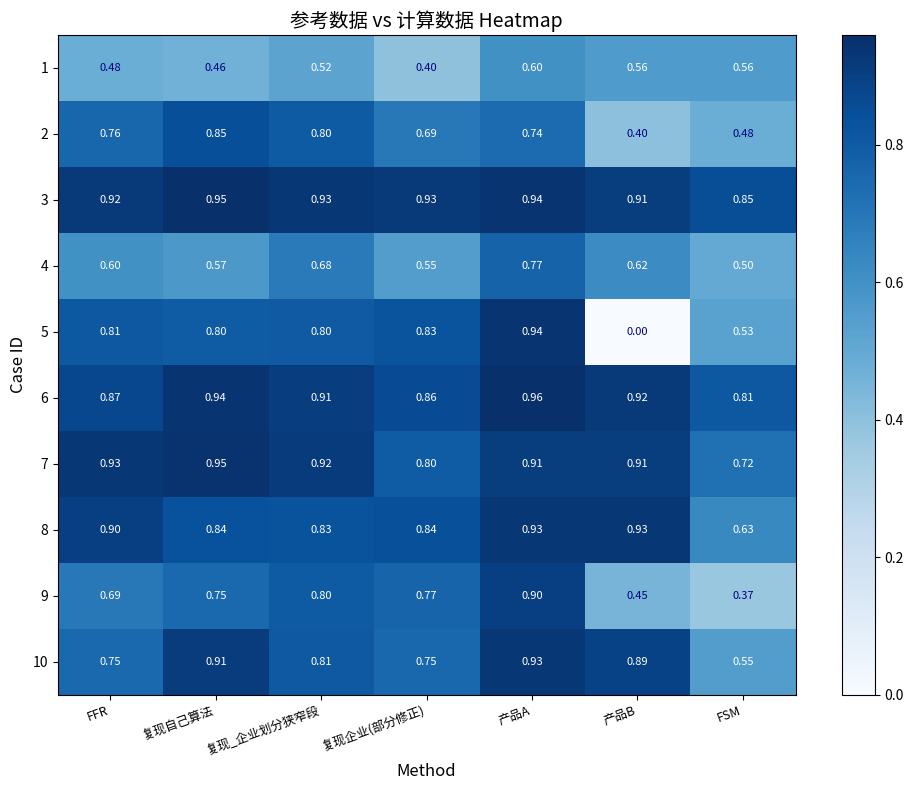

At which category is the sum across all series the highest?

产品A